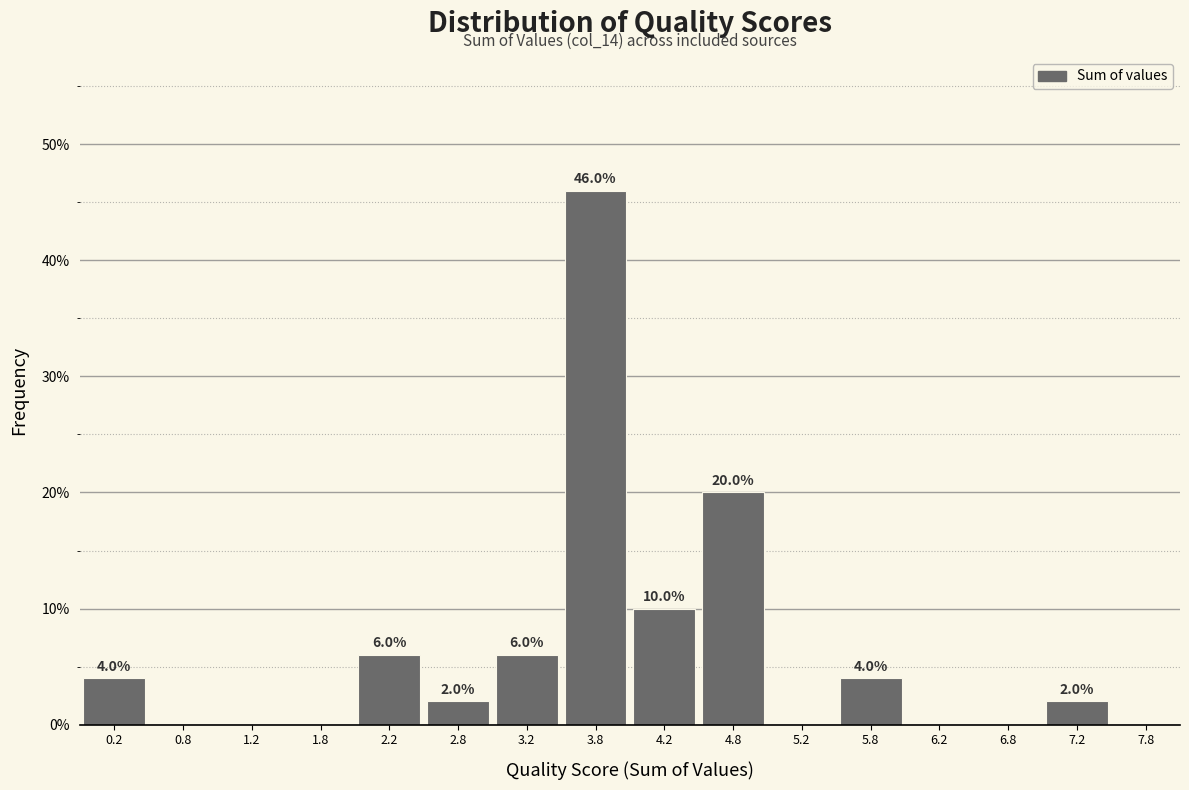

Which range on the x-axis has the tallest bar?

3.5 to 4.0